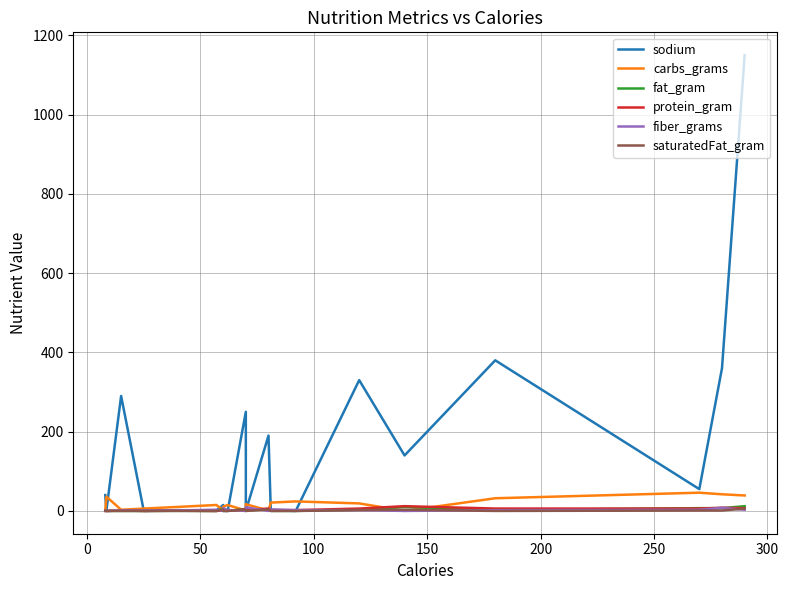

What is the average value of the carbs_grams series?

17.0